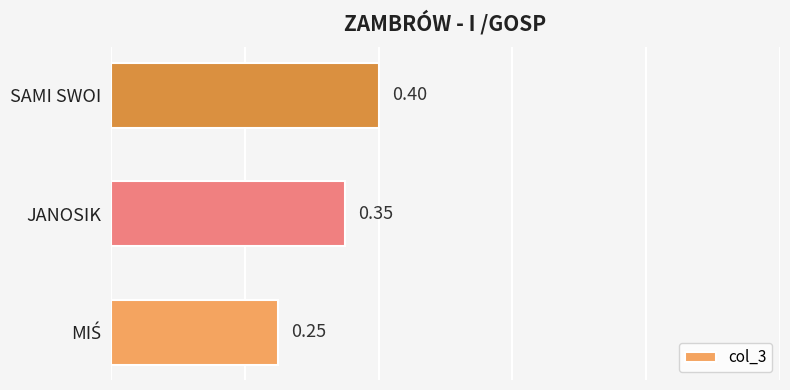

Which category has the highest value across all series?

SAMI SWOI